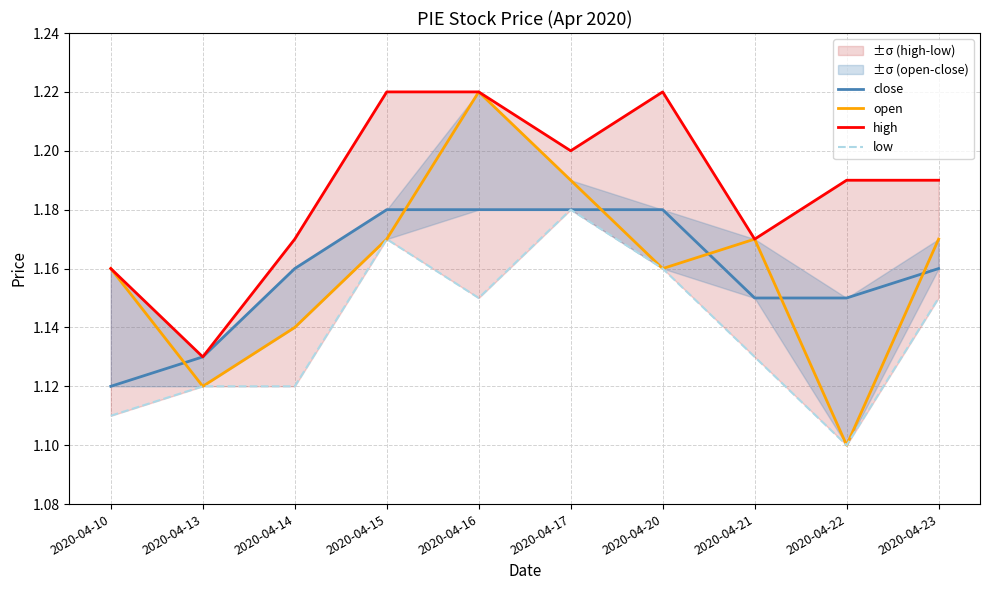

Which series changed the most between 2020-04-21 and 2020-04-22?

open